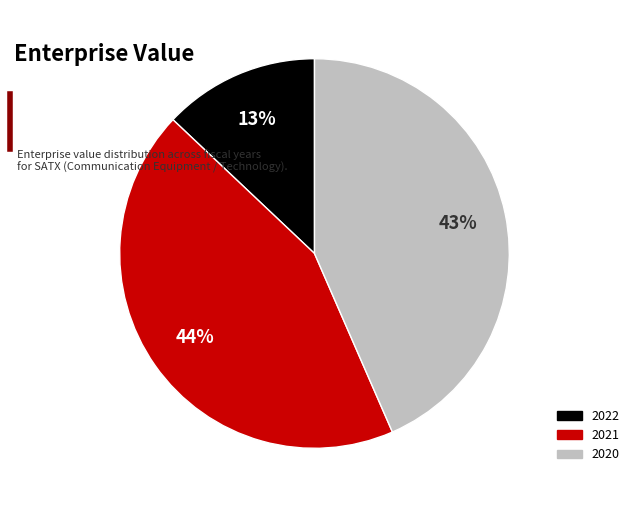

Does 2020 account for over 50% of the chart?

No